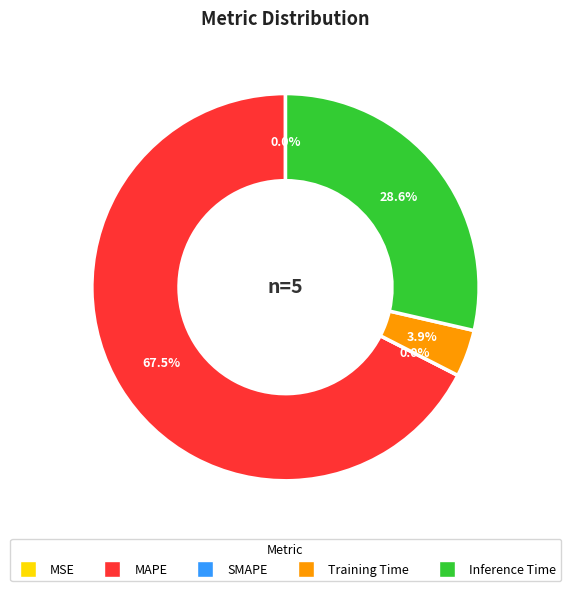

To the nearest percent, what is the combined percentage of Training Time and MAPE?

71%